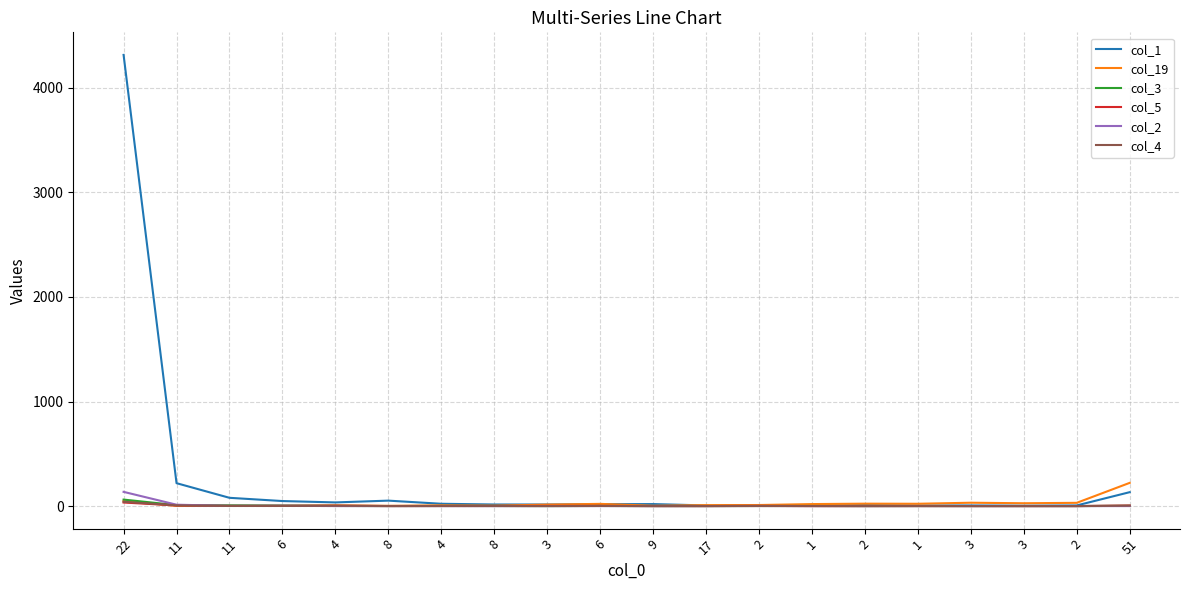

What is the total value across all series at 8?

55